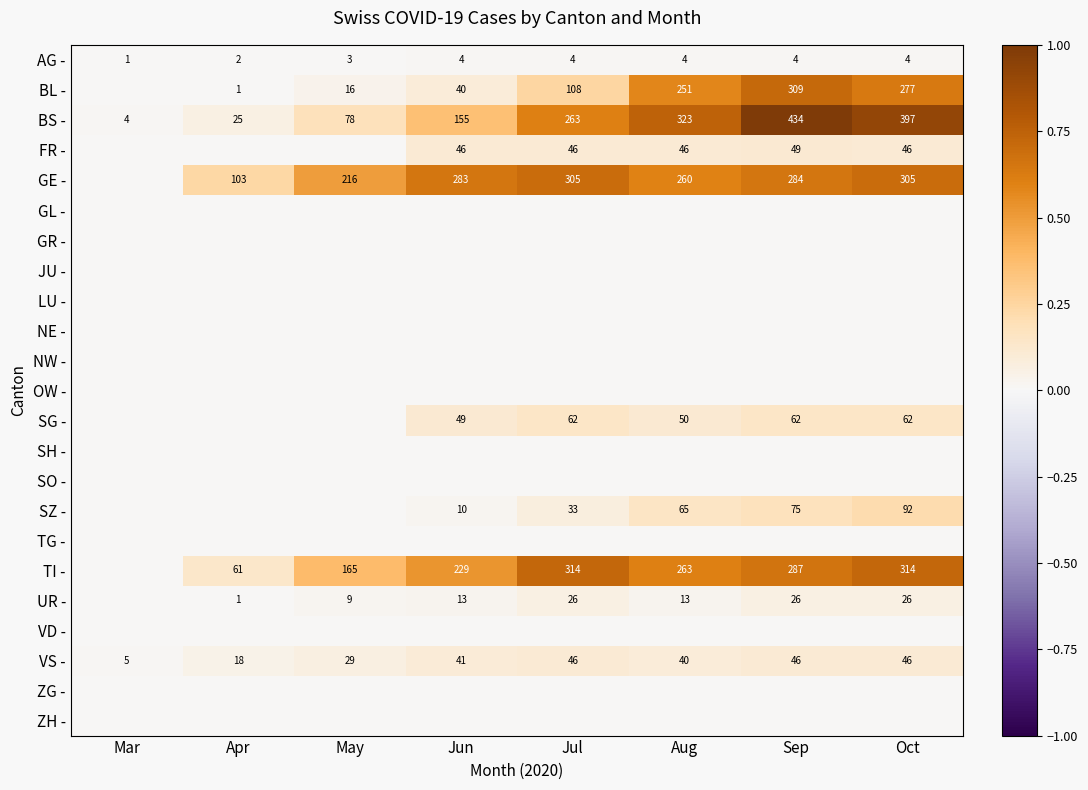

At which label does VS - reach its minimum?

Mar